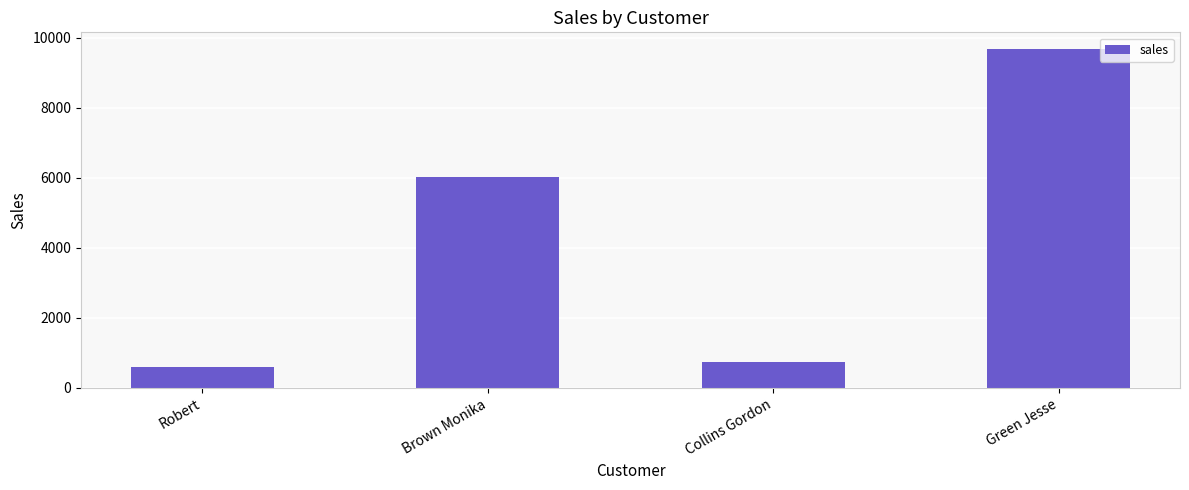

Where is the data nearest to the value 5135?

Brown Monika